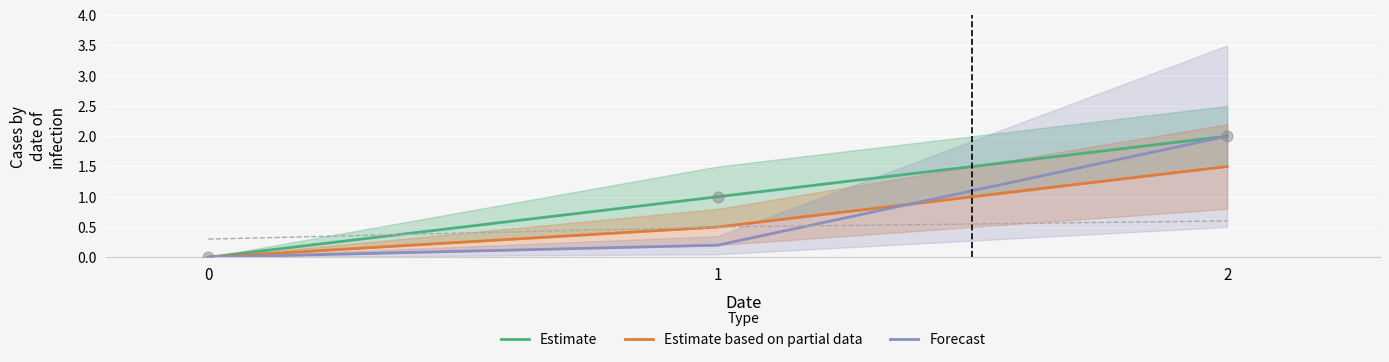

Which series has the largest total across all categories?

Estimate